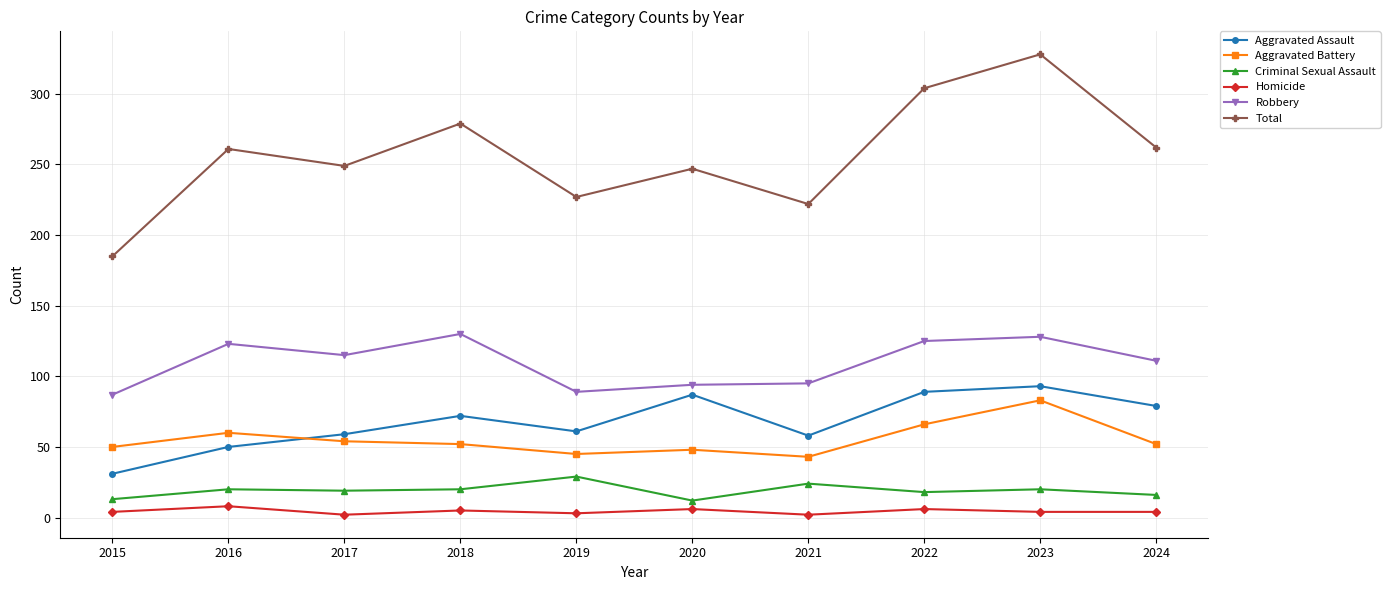

Is it true that Criminal Sexual Assault equals 20 at 2018?

True